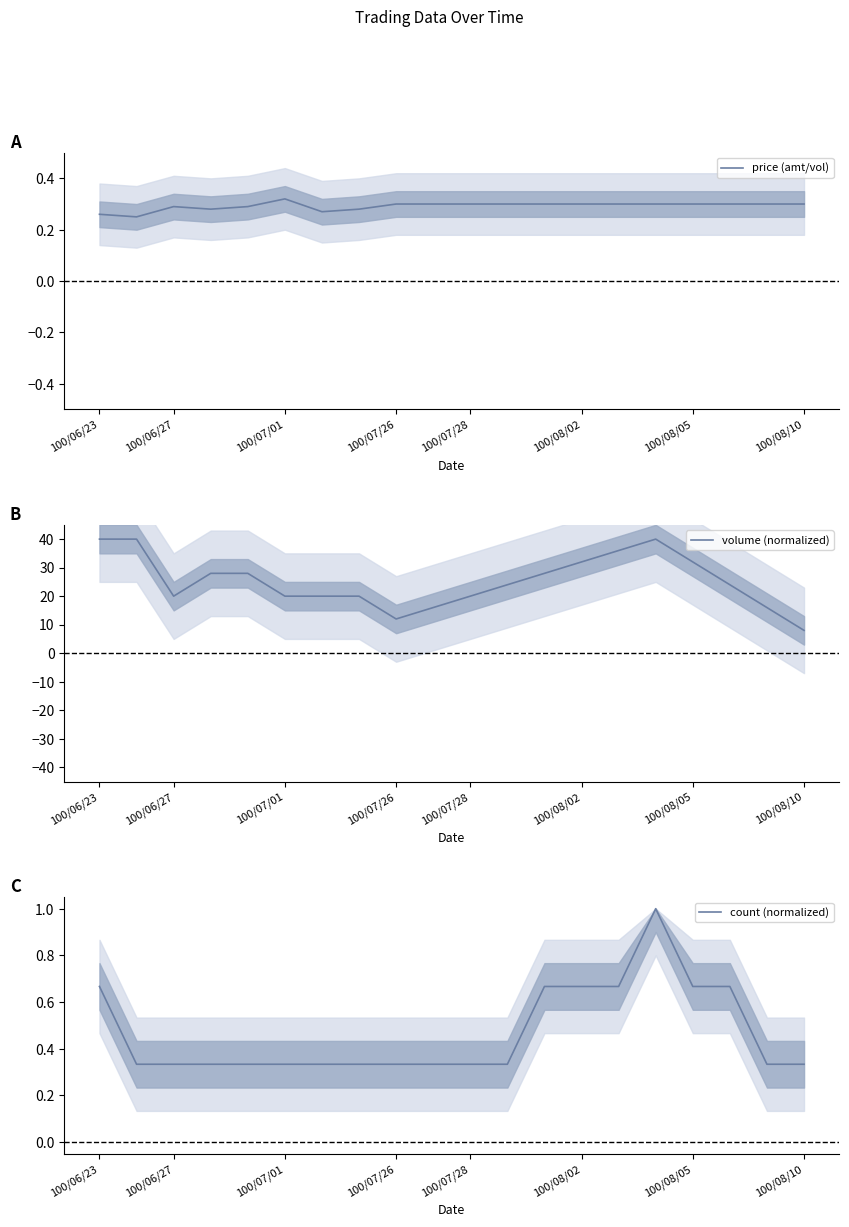

True or false: count (normalized) and volume (normalized) cross at least once.

False